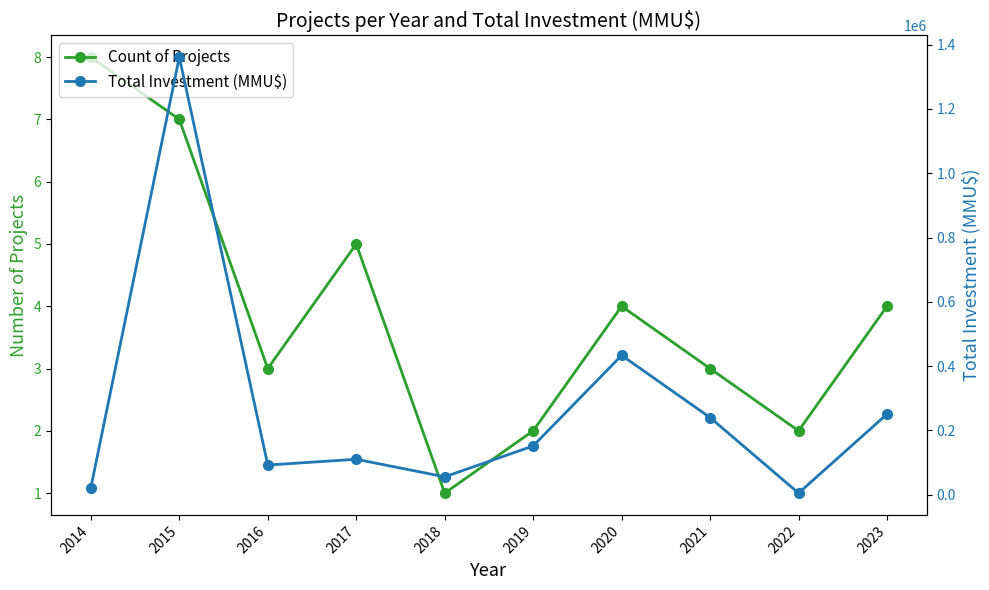

What is the average value of the Count of Projects series?

4